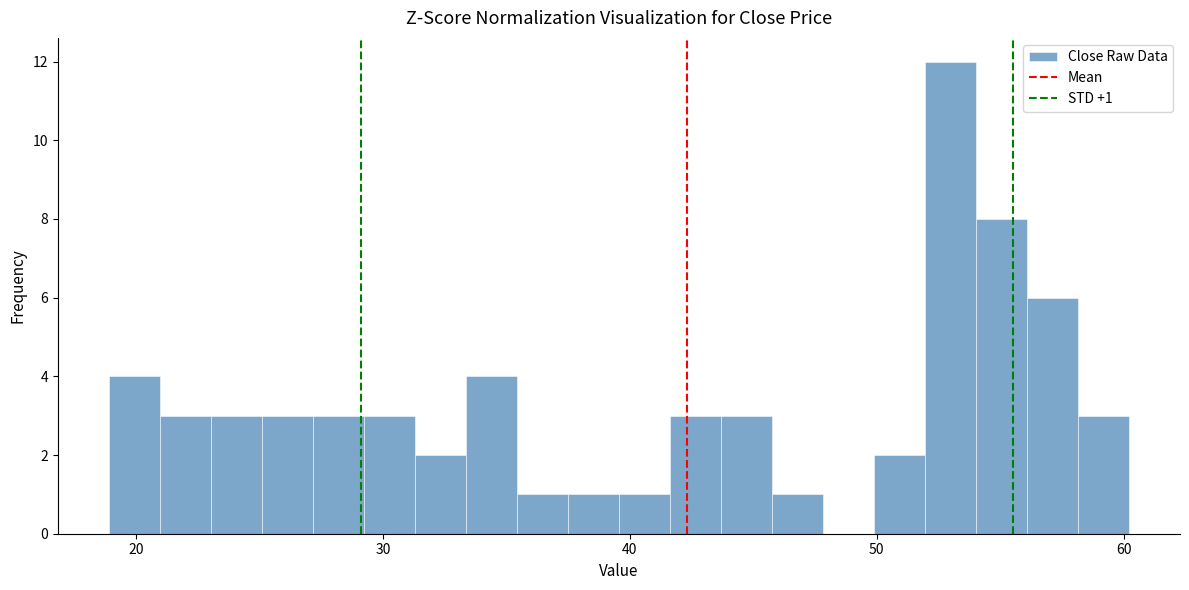

Around what value on the x-axis is the tallest bar? Give the approximate position of its centre, as read against the axis.

53